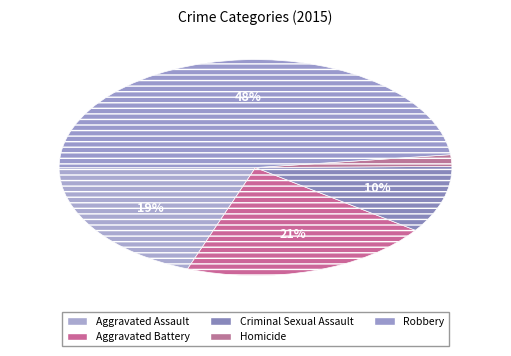

Which slice is the largest?

Robbery